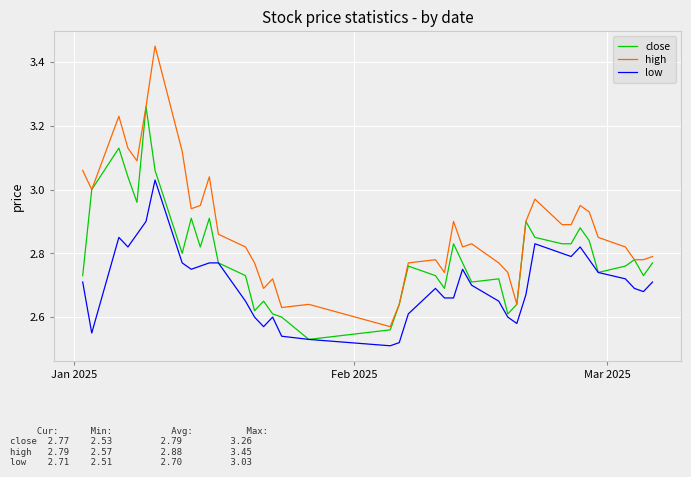

Rank the series by their maximum value, from lowest to highest.

low, close, high